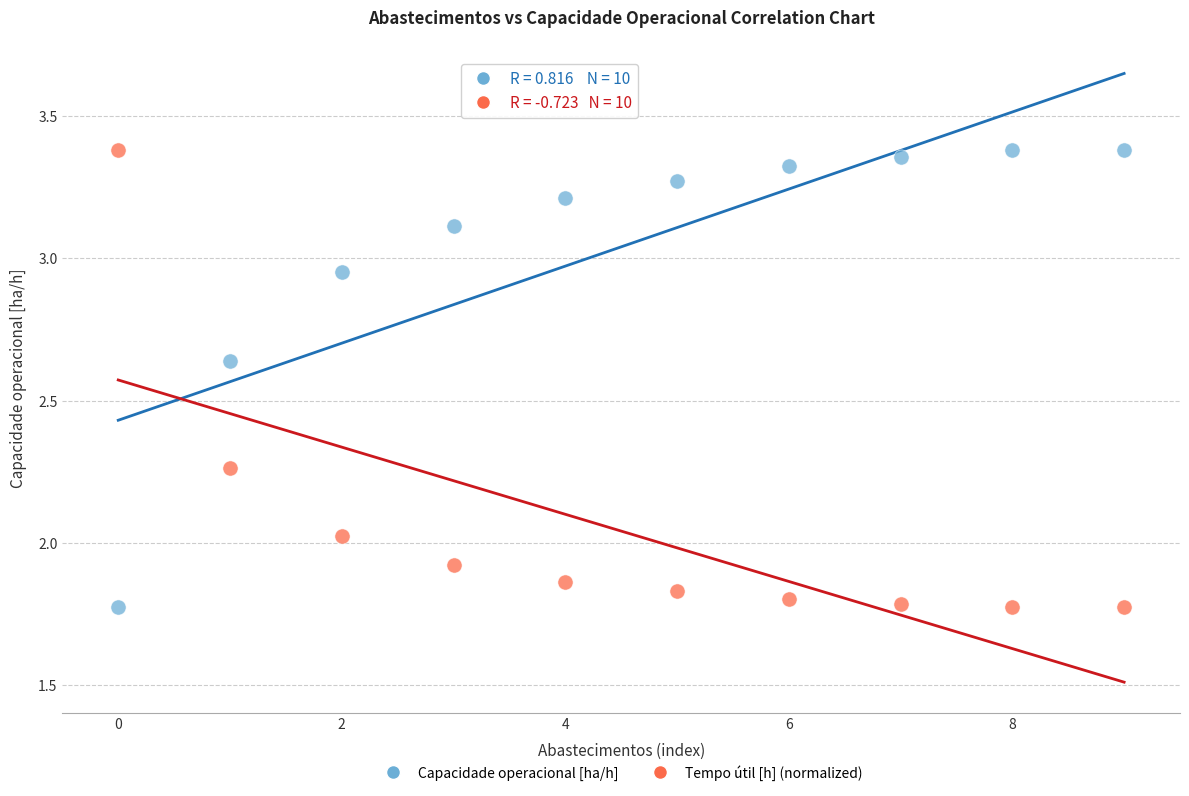

Across all data points, what is the range of Y values (max minus min)?

1.6